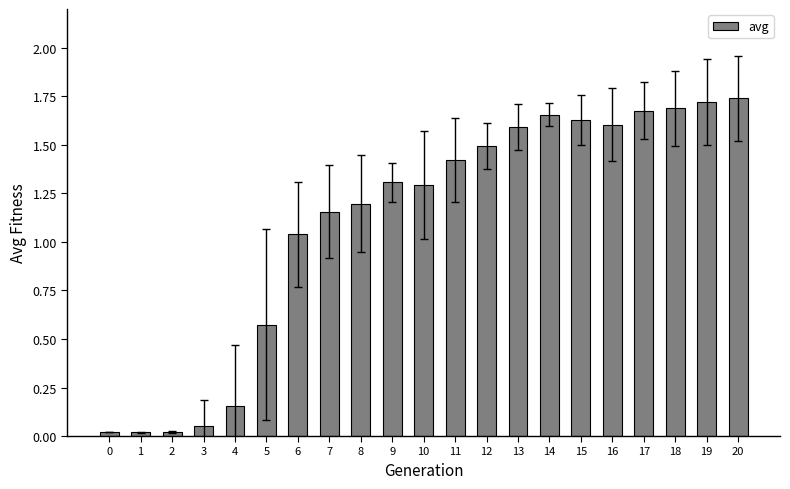

What is the value of the 11th bar from the left?

1.3